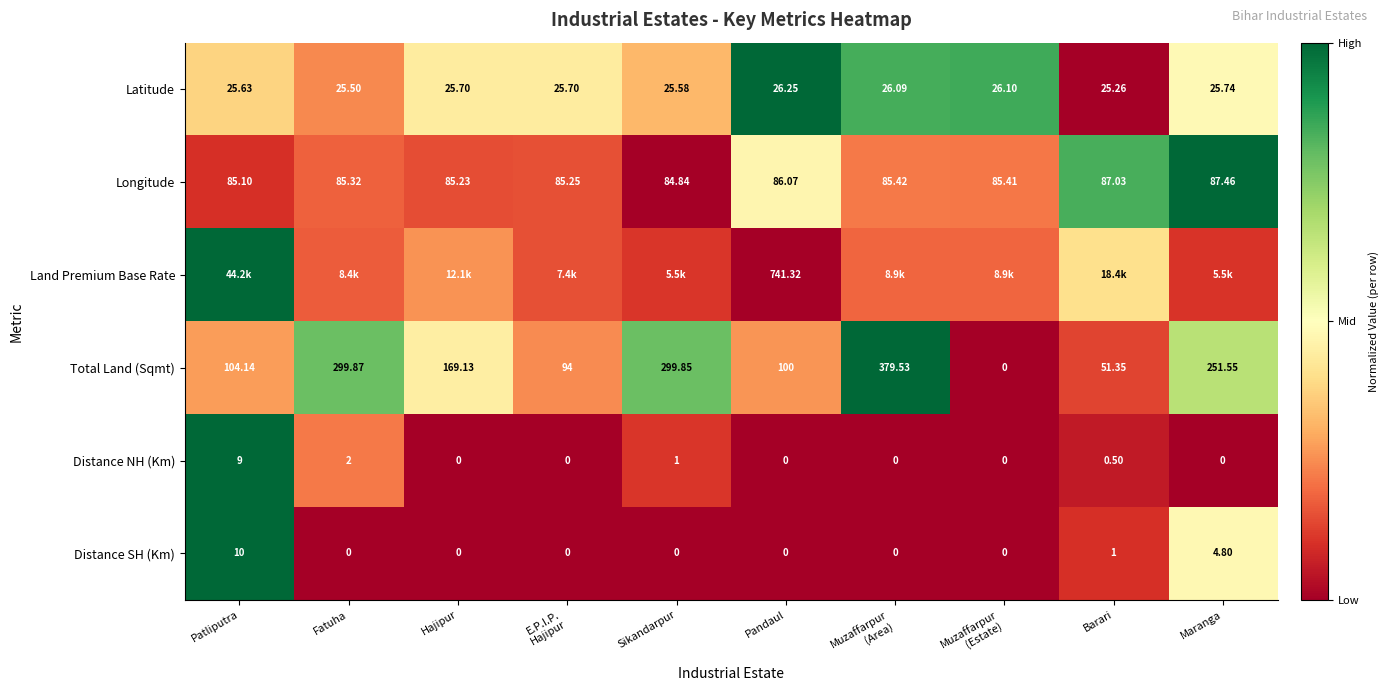

At which category is the sum across all series the highest?

Patliputra